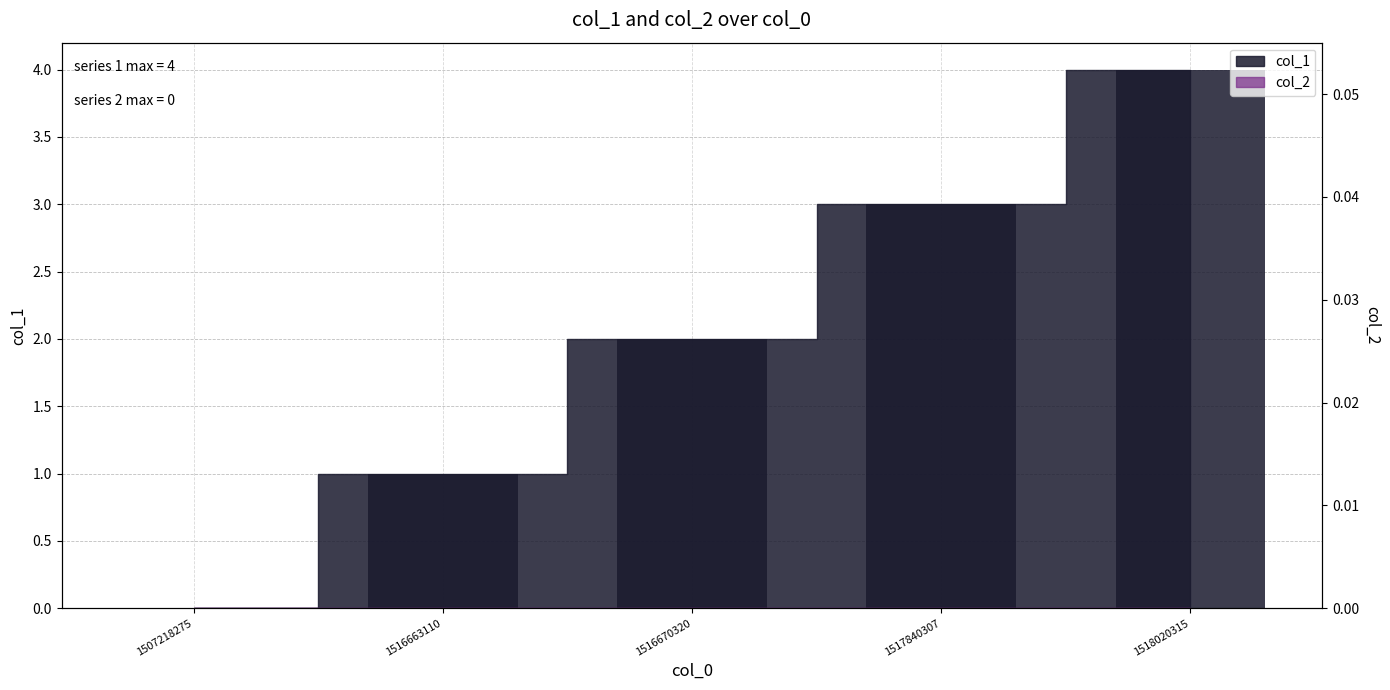

Reading left to right, transcribe all the data shown in this chart.

col_1 bar: 0	1	2	3	4
col_2 bar: 0	0	0	0	0